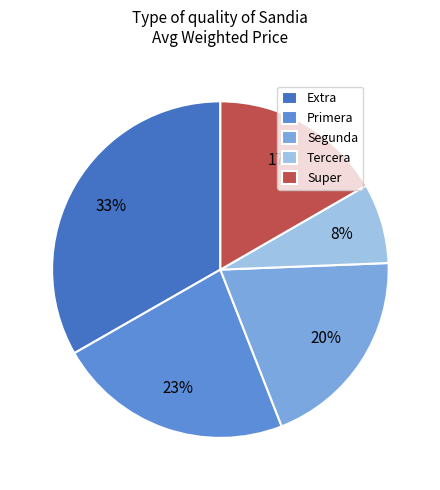

Is the sum of Tercera and Extra greater than half?

No